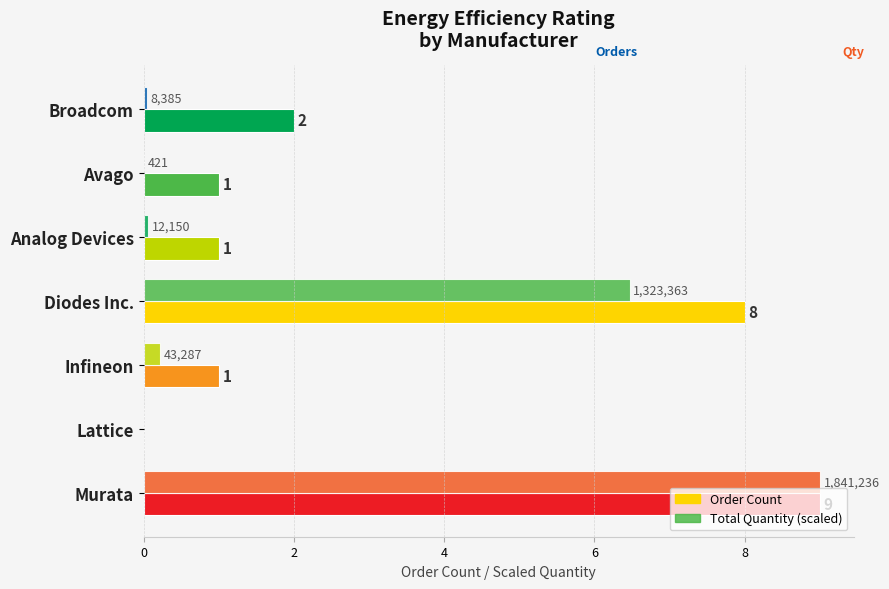

Count the number of data series in this chart.

2